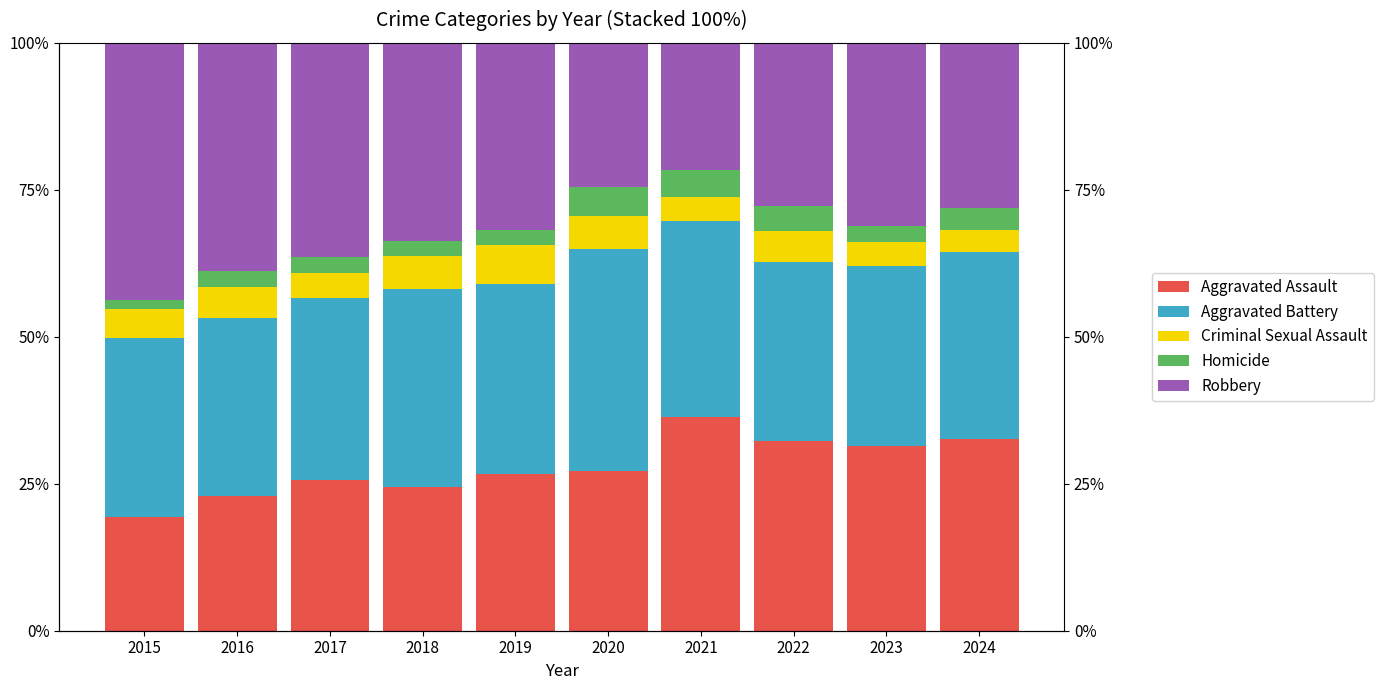

What is the value of the Homicide bar at the 6th from the left?

4.8